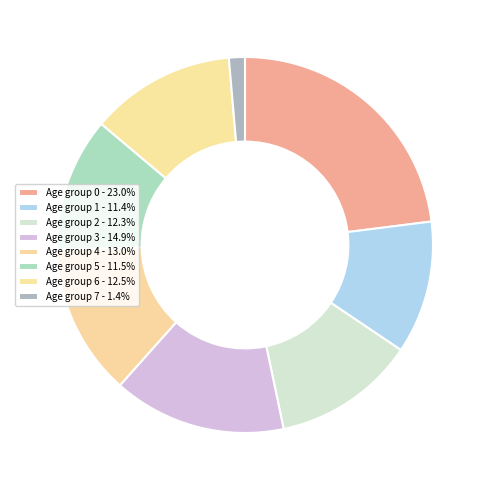

How many slices are in this pie chart?

8